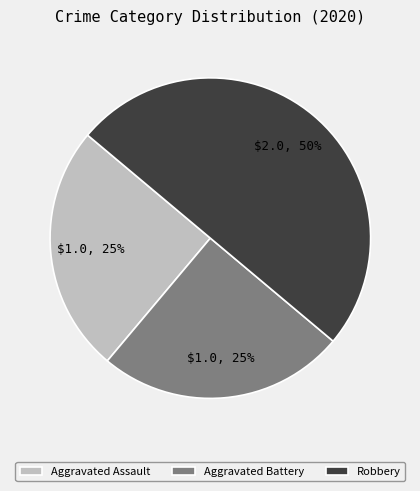

What percentage is the Aggravated Assault slice, to the nearest percent?

25%